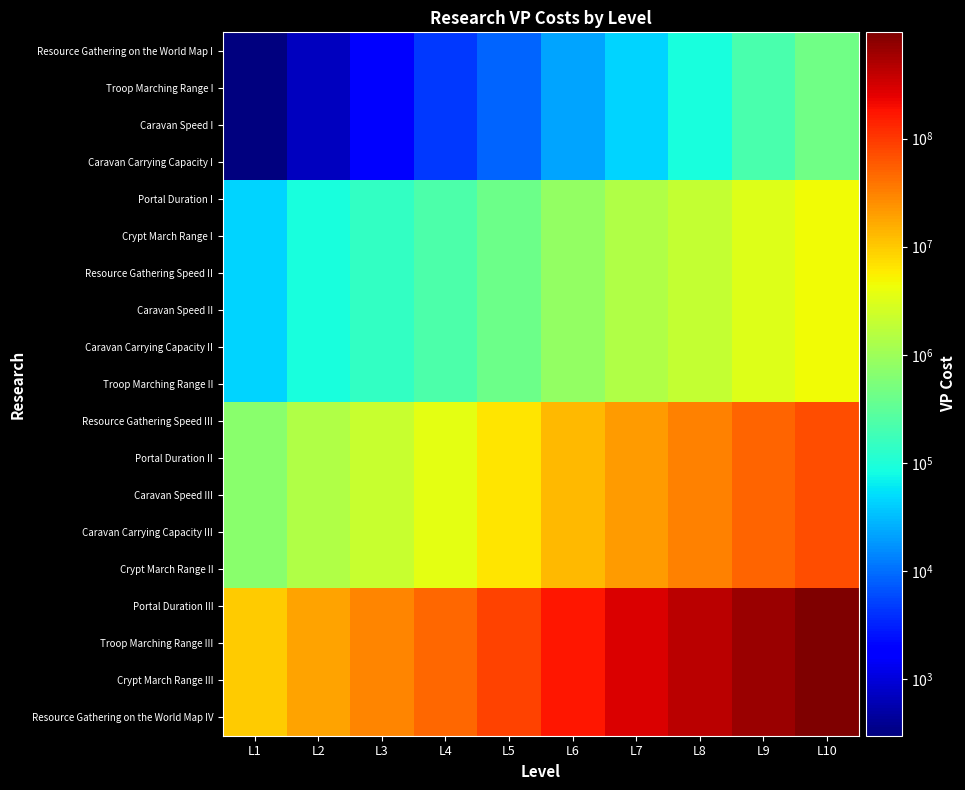

At which category is the sum across all series the highest?

L10